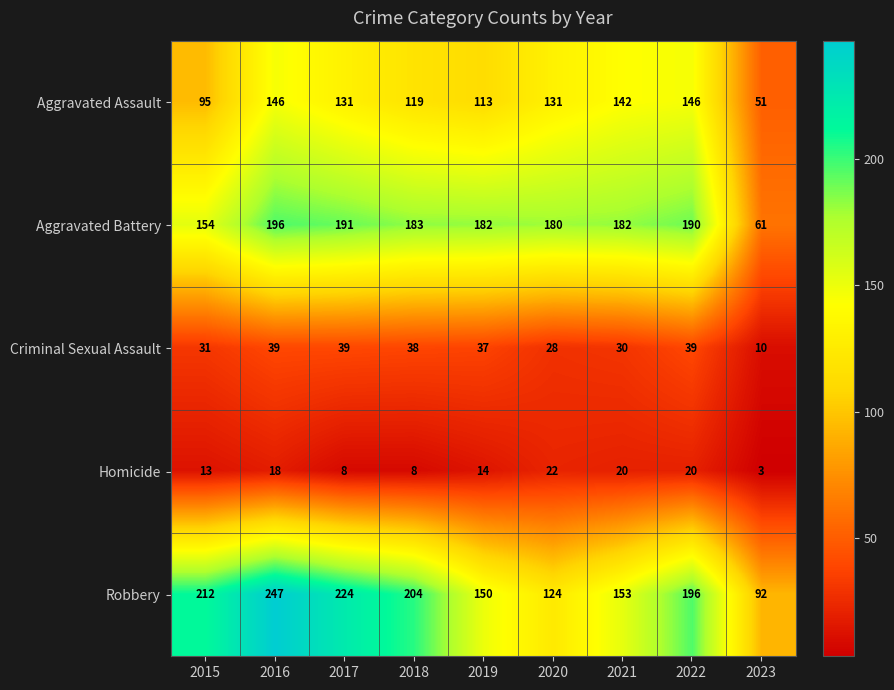

The Aggravated Assault series shows 51 at 2023. True or false?

True